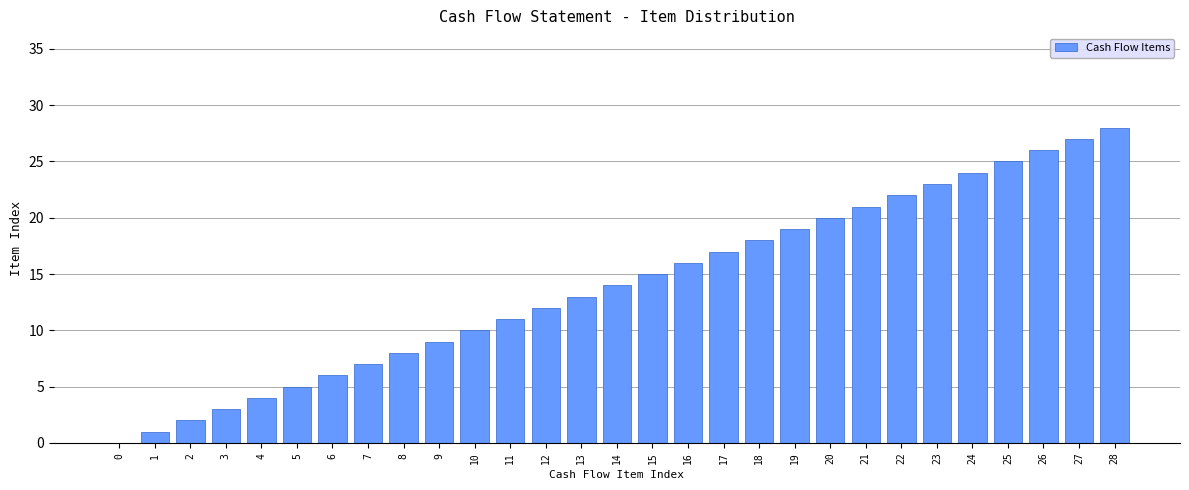

What is the ratio of the value at 19 to the value at 22?

0.9